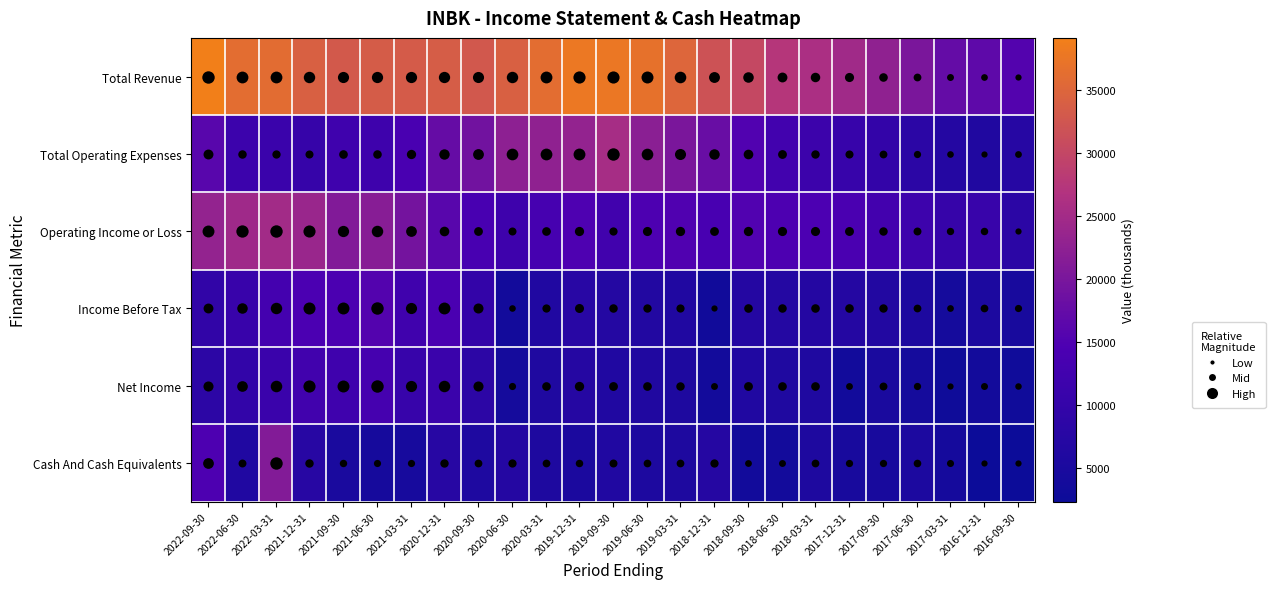

Between 2021-03-31 and 2018-03-31, which series saw the biggest shift?

Total Revenue